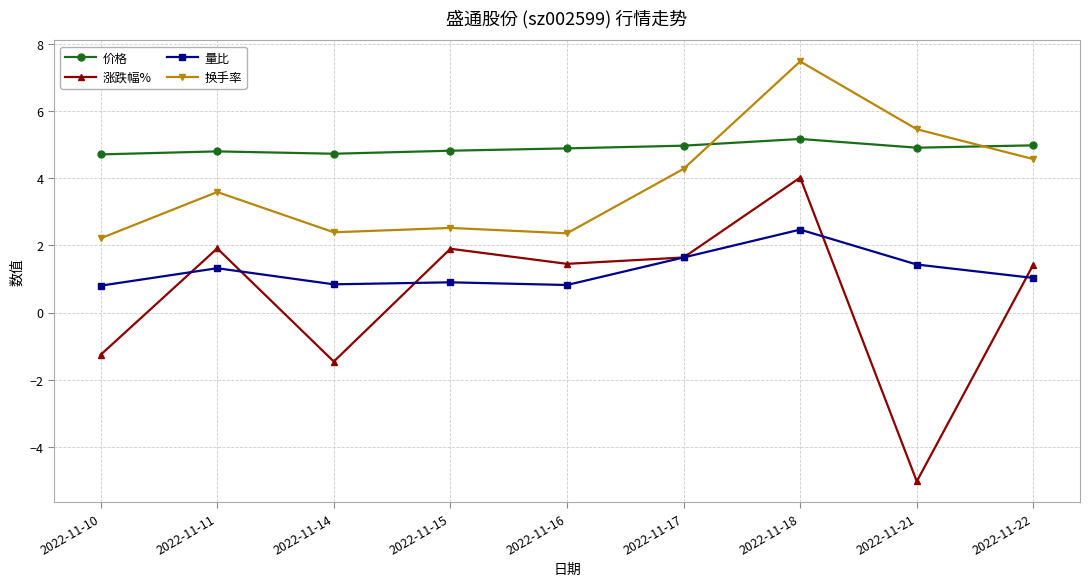

What is the approximate value of 价格 at 2022-11-10?

4.7